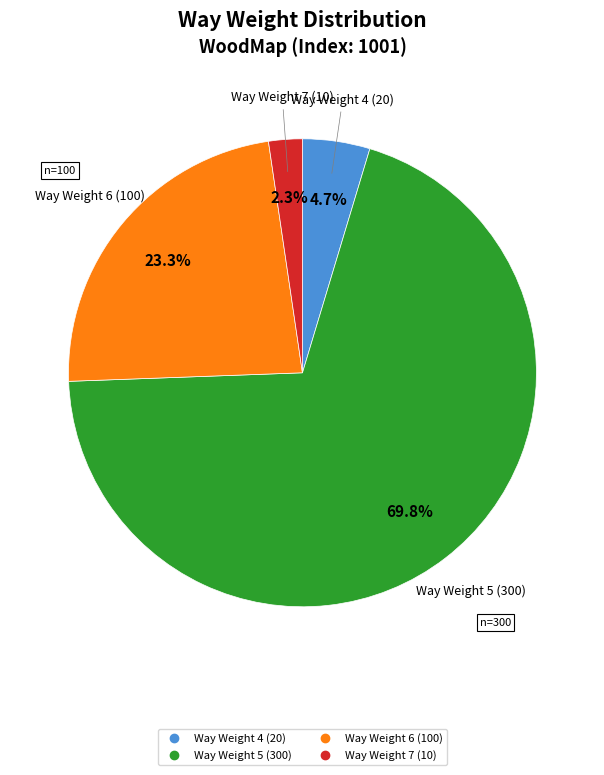

Does any single category account for the majority?

Yes